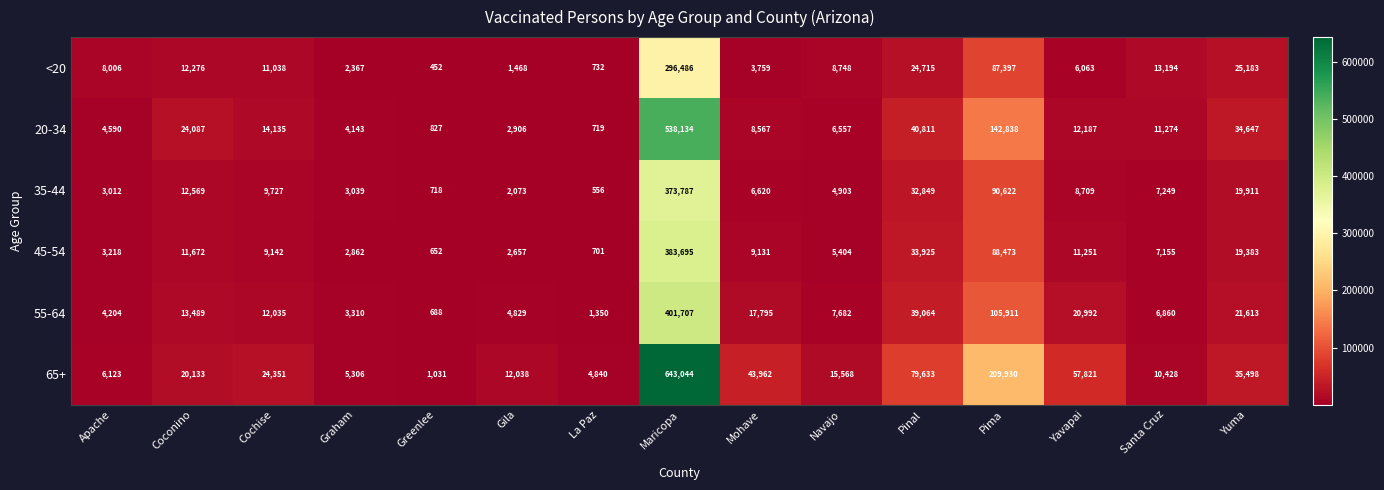

What is the sum of the 35-44 values at Pima and Yuma?

110533